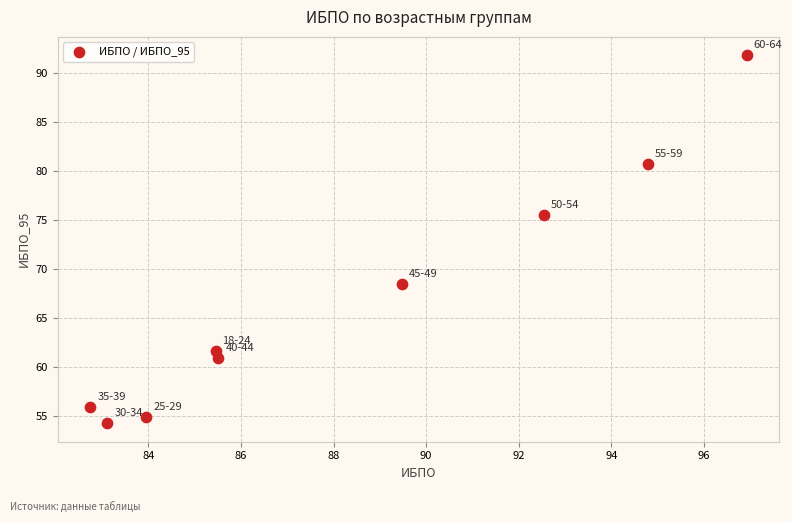

What is the average Y value?

67.1